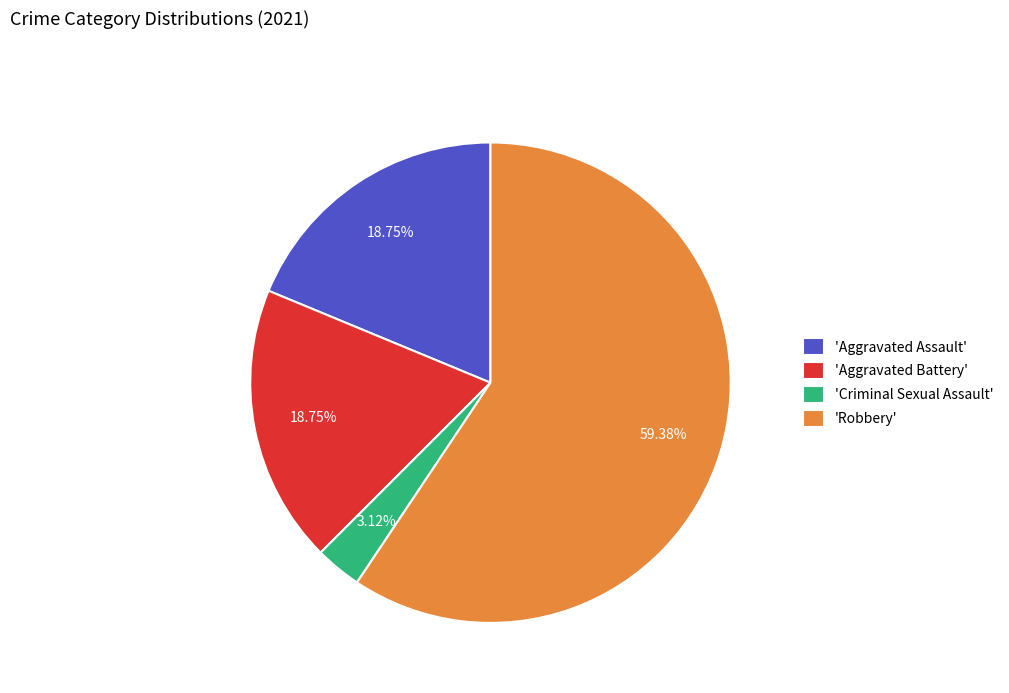

Approximately how many times larger is the value at 'Aggravated Battery' compared to 'Criminal Sexual Assault'?

6.0